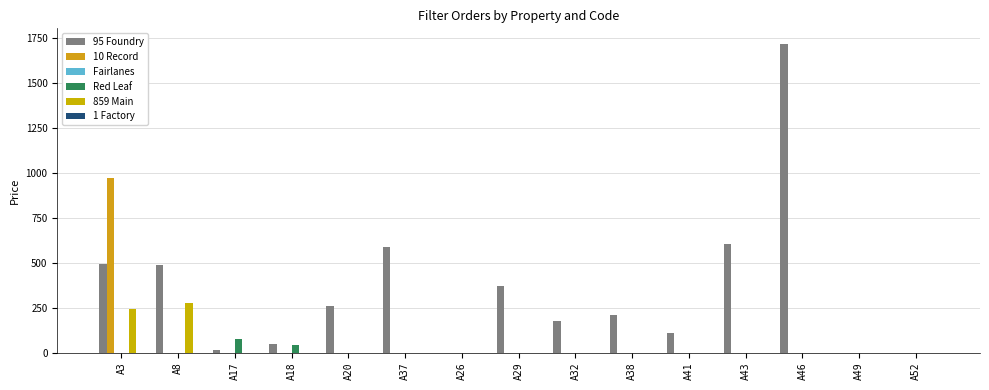

Which series has the widest spread of values?

95 Foundry